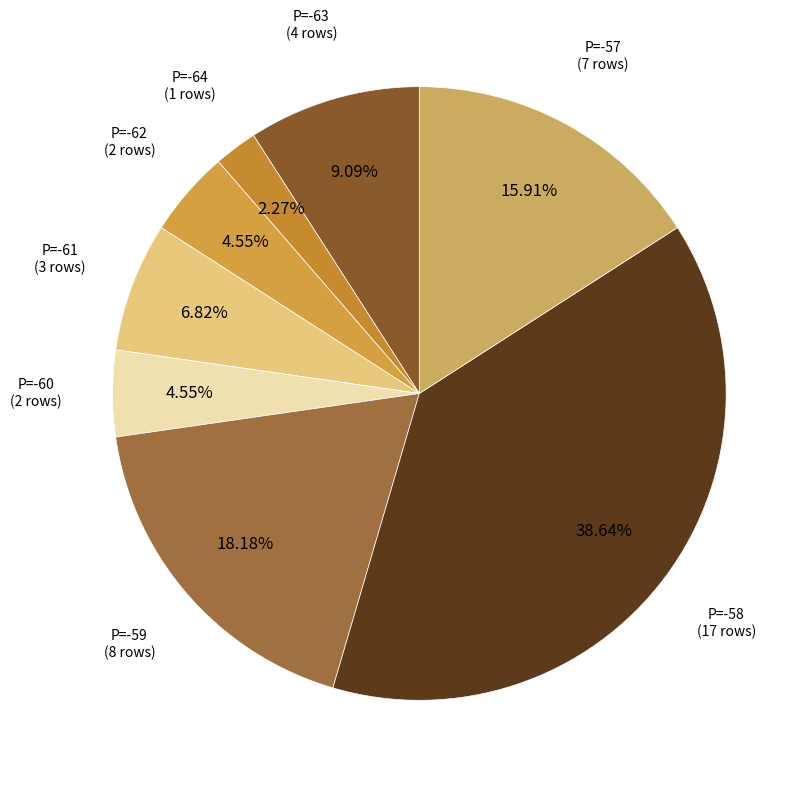

Which slice is the largest?

-58